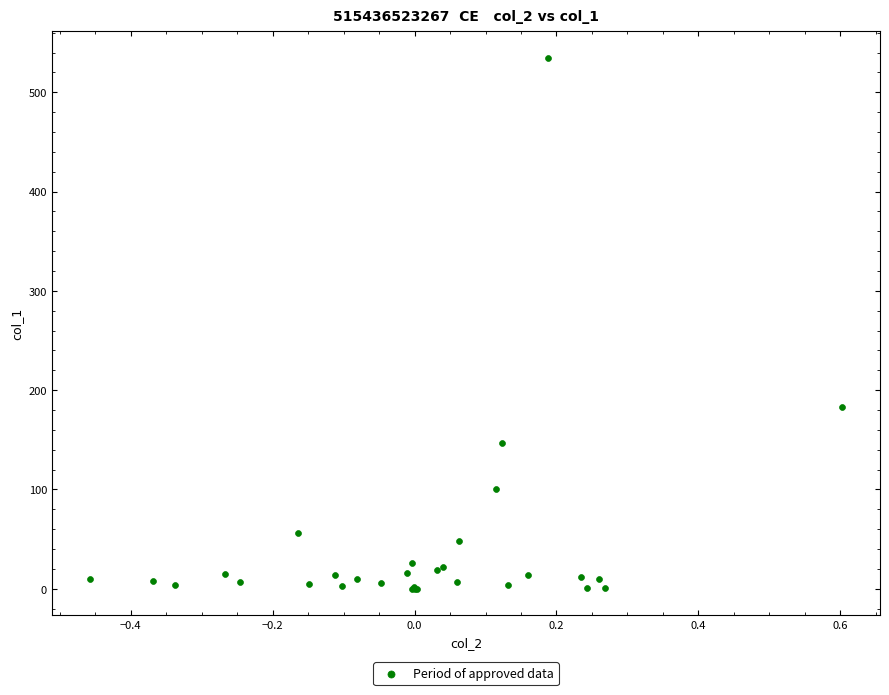

What Y value in the scatter plot is closest to 267?

183.4